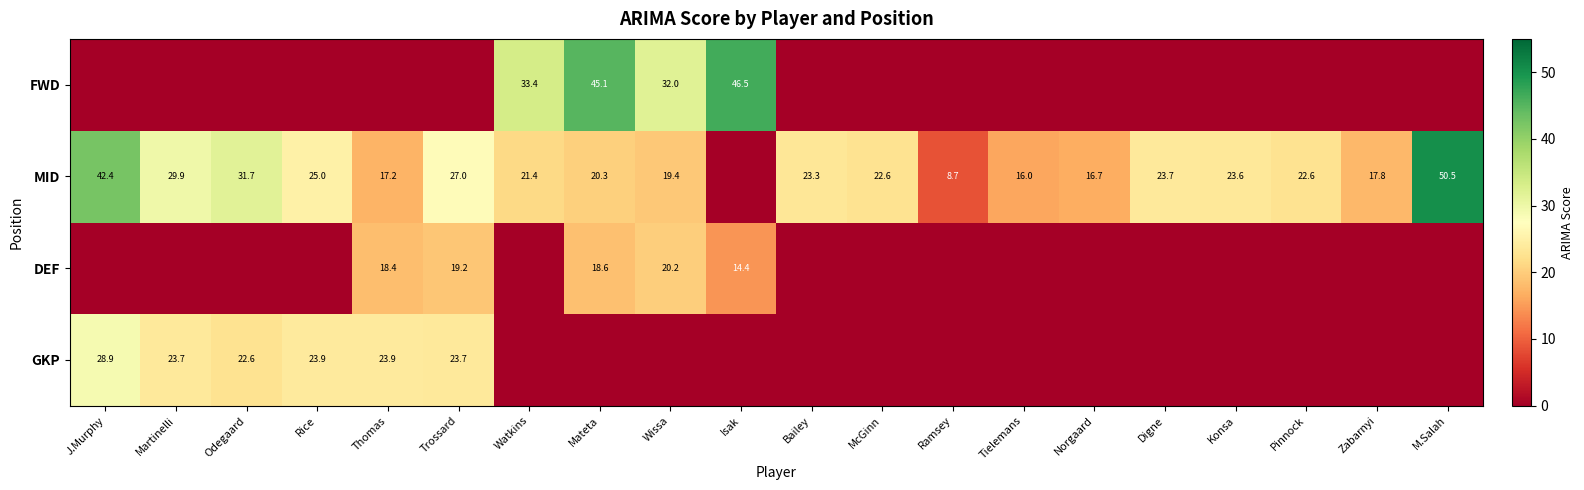

True or false: GKP has a value of 23.9 at Rice.

True